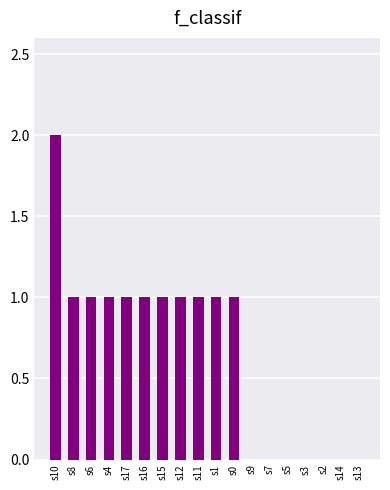

At which category does the chart reach its peak across all series?

s10